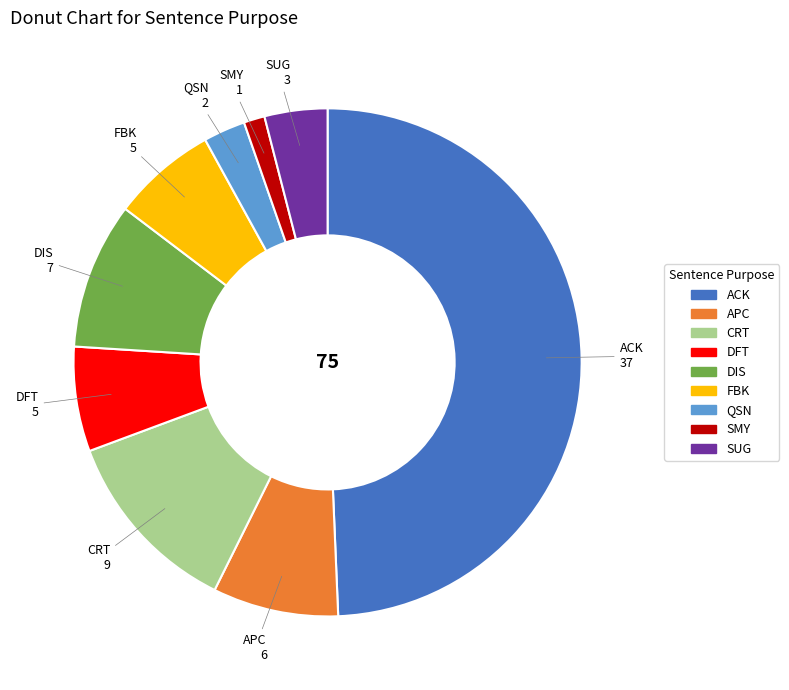

Which has a higher value, DFT or ACK?

ACK